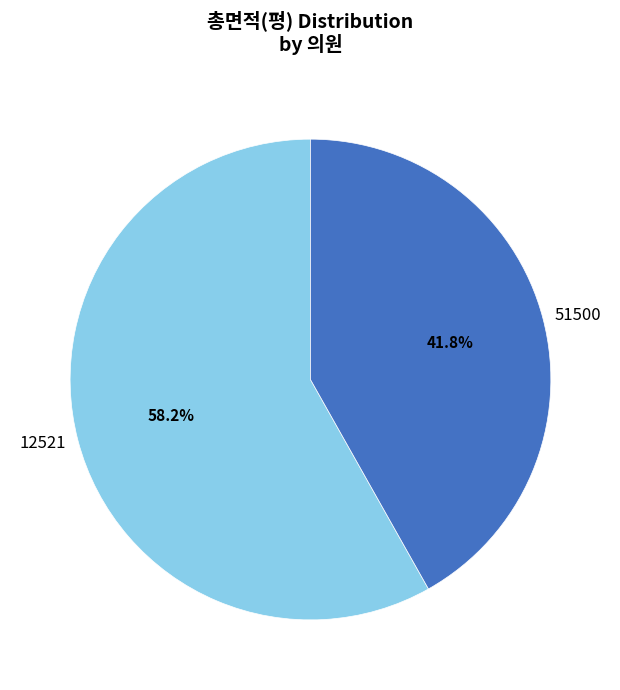

How many slices are in this pie chart?

2